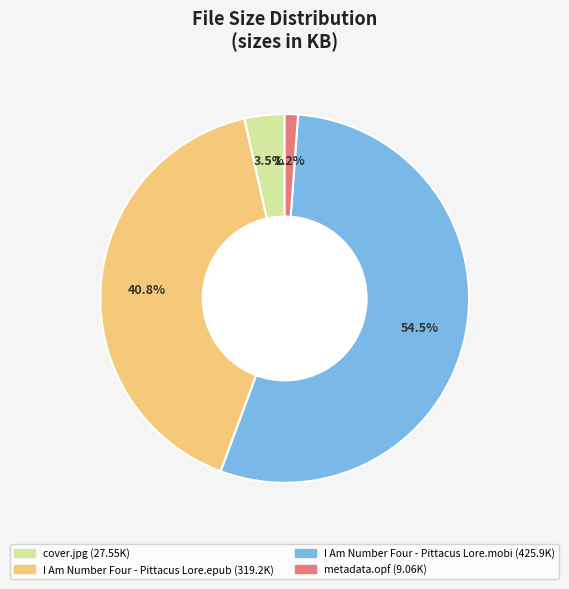

Combined, do I Am Number Four - Pittacus Lore.epub and I Am Number Four - Pittacus Lore.mobi account for over 50%?

Yes